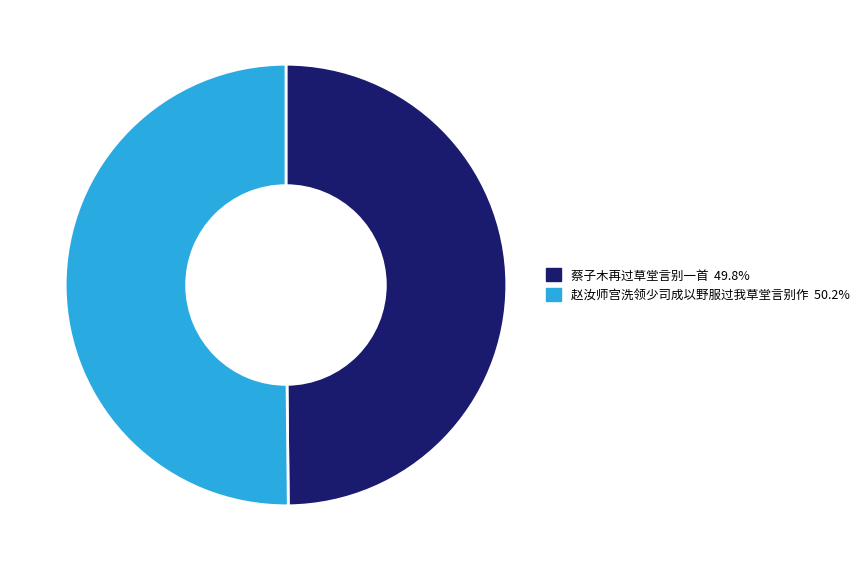

Do 蔡子木再过草堂言别一首 49.8% and 赵汝师宫洗领少司成以野服过我草堂言别作 50.2% together represent more than half of the pie?

Yes